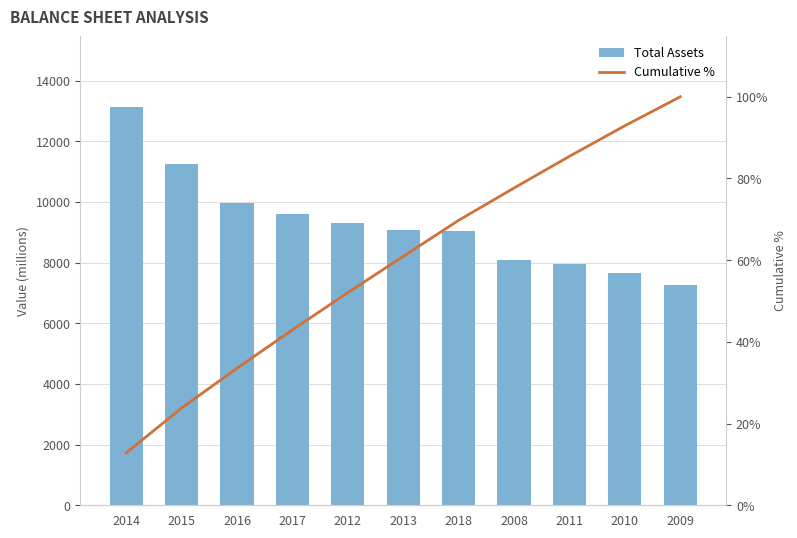

List the series in order of their peak value, highest first.

Total Assets, Cumulative %